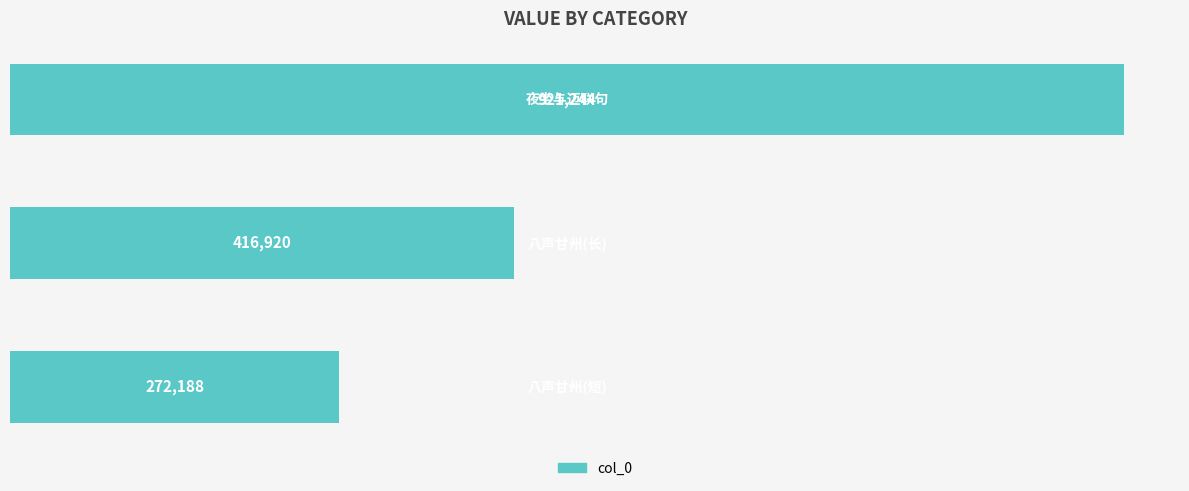

What is the difference between the maximum and minimum values?

649056